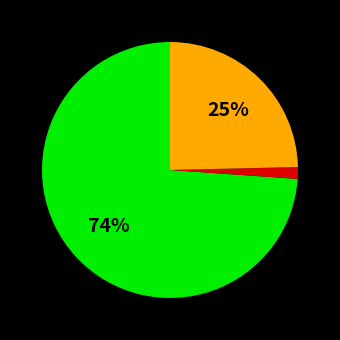

To the nearest percent, what is the average slice percentage?

33%